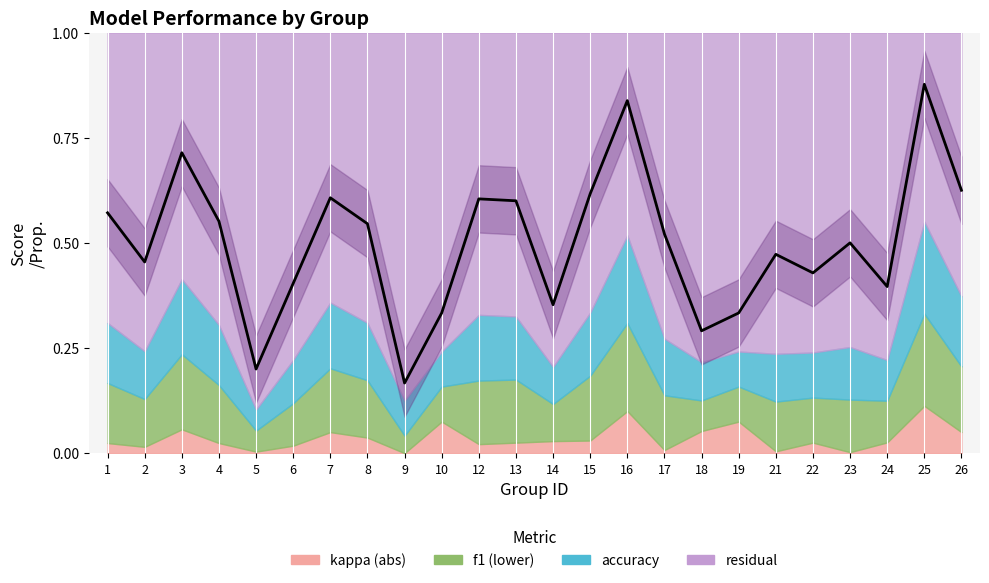

What is the sum of all values?

12.0